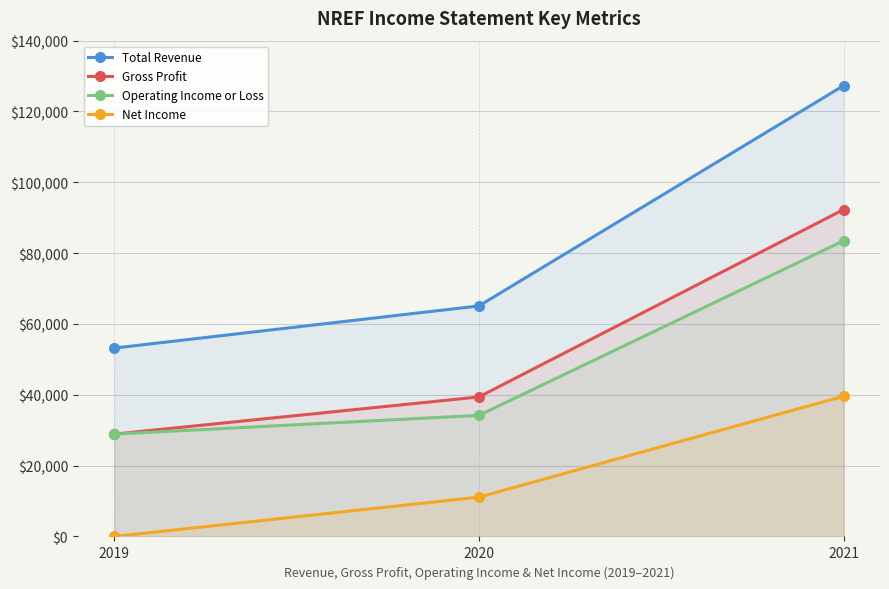

How many lines are shown in the chart?

4